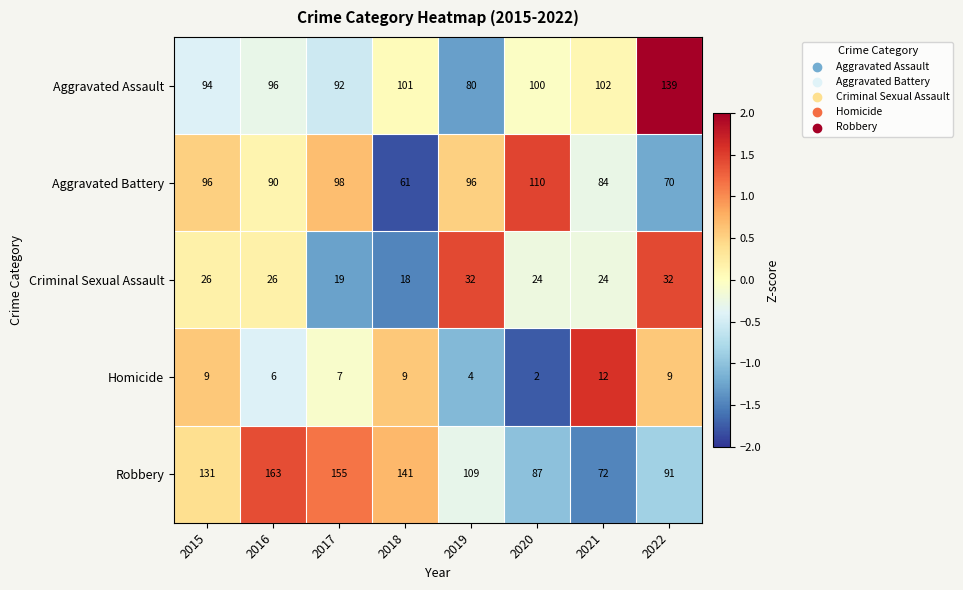

The Robbery series shows 162 at 2022. True or false?

False